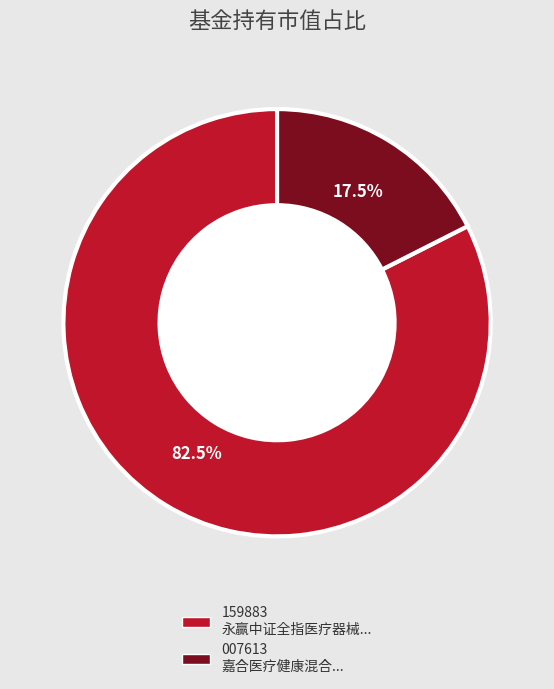

Does any single category account for the majority?

Yes